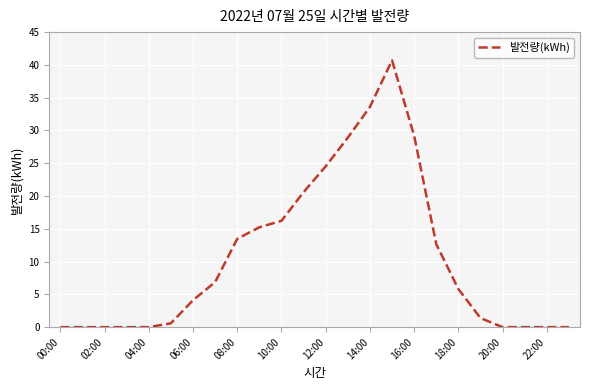

What is the greatest value displayed?

40.7